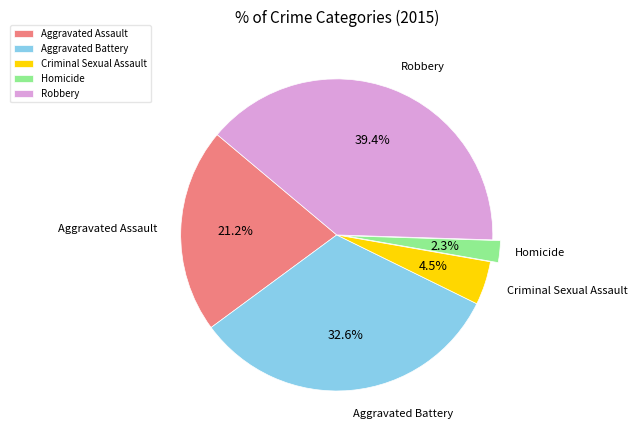

Which category has the smallest portion of the pie?

Homicide